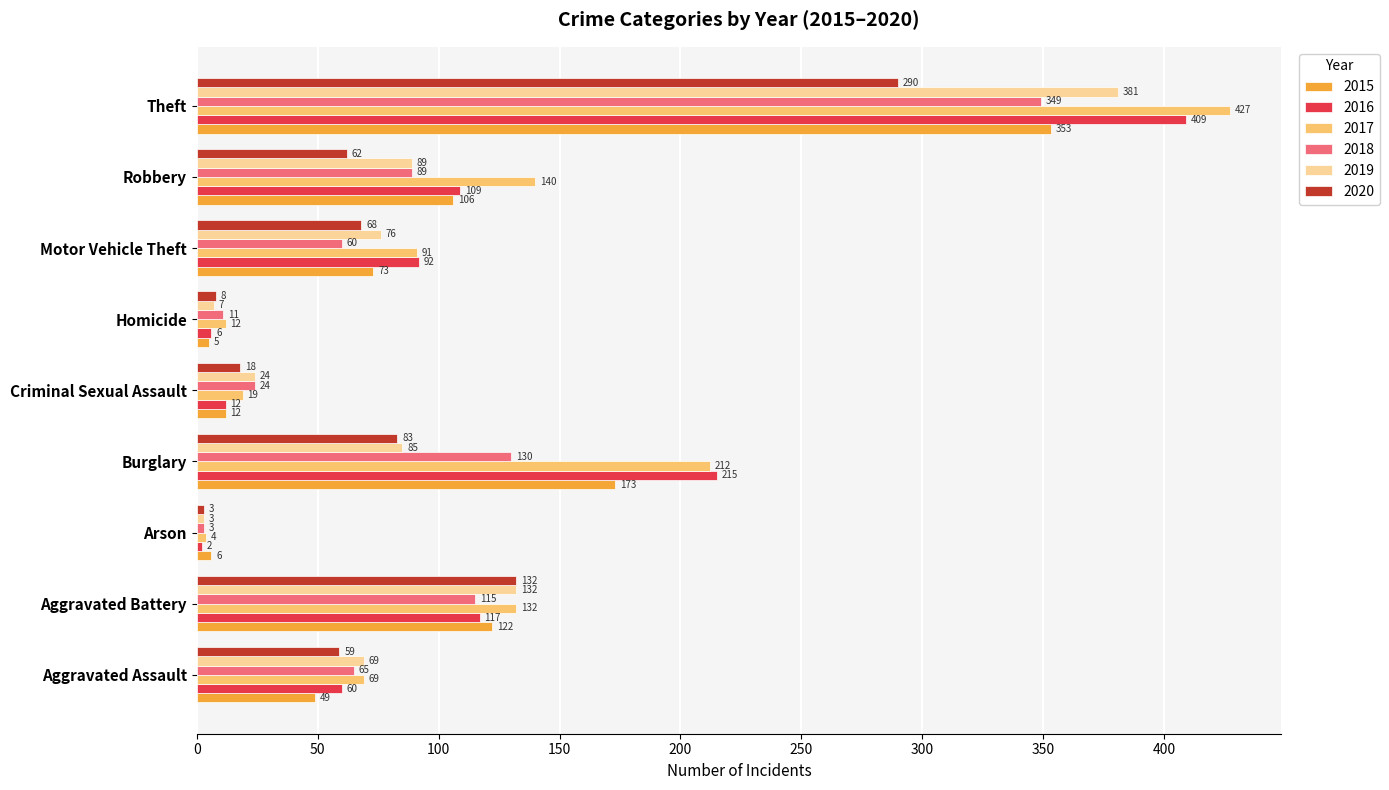

What is the difference between the 2020 values at Homicide and Aggravated Assault?

51